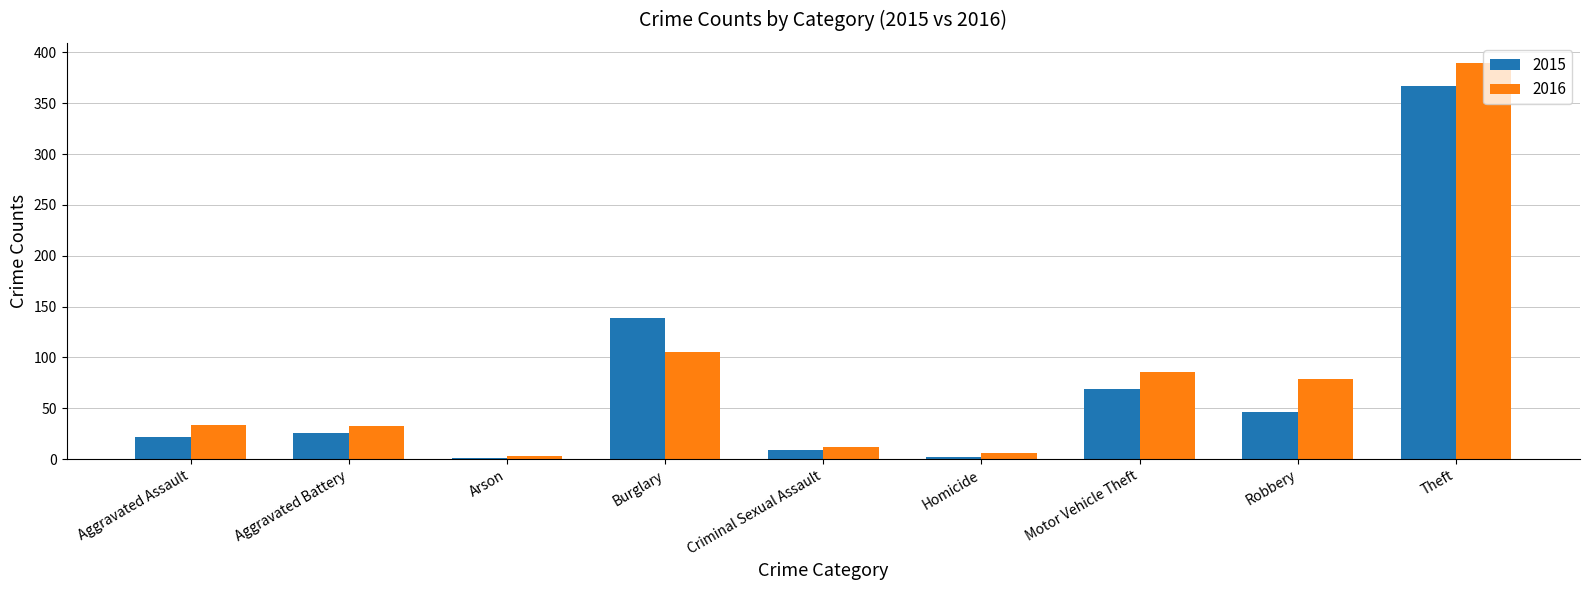

At which label is 2016 closest to 196?

Burglary